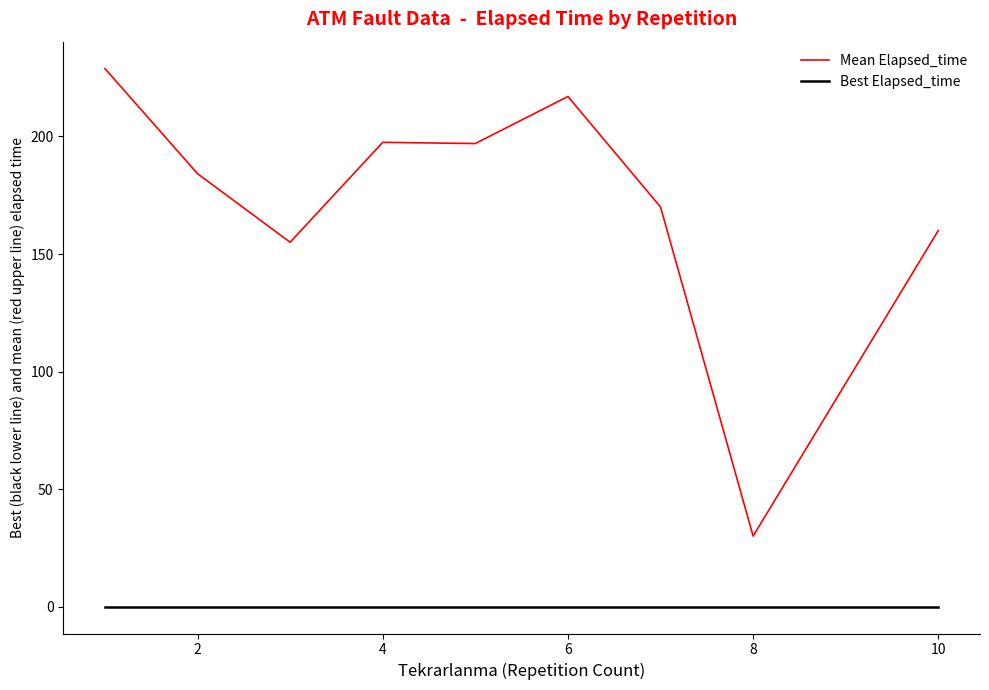

Rank the series by their maximum value, from highest to lowest.

Mean Elapsed_time, Best Elapsed_time